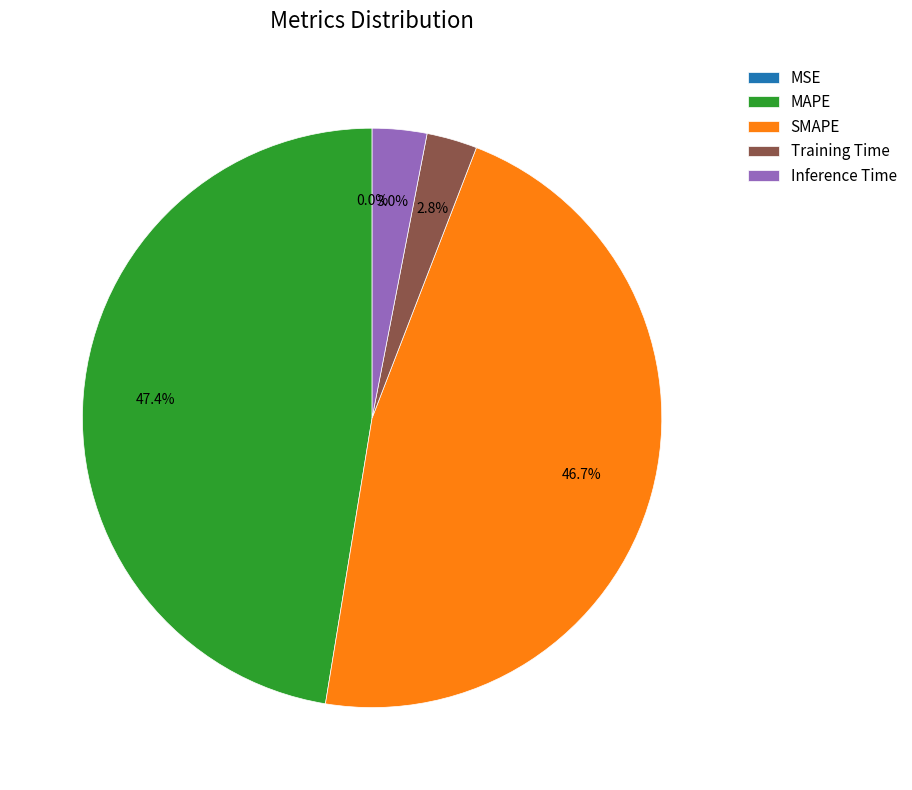

Which category has the biggest portion of the pie?

MAPE